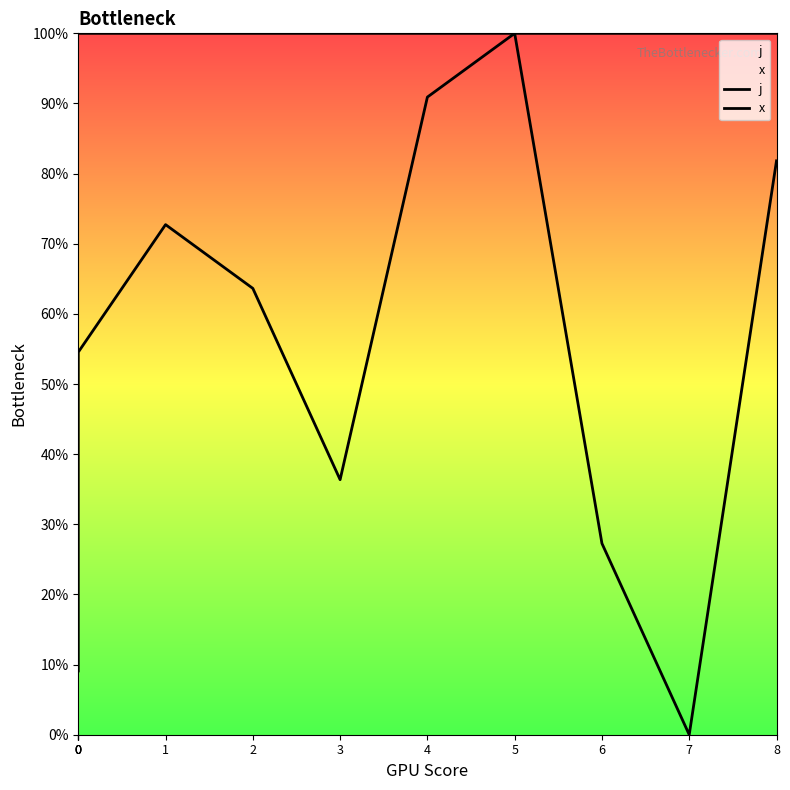

At which category is the sum across all series the highest?

5